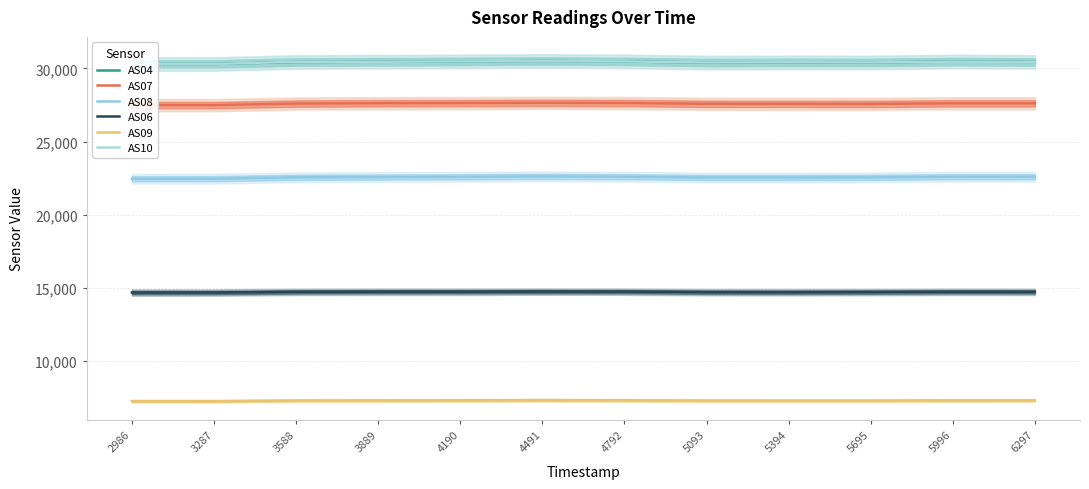

Where is AS04 nearest to the value 30407?

5695